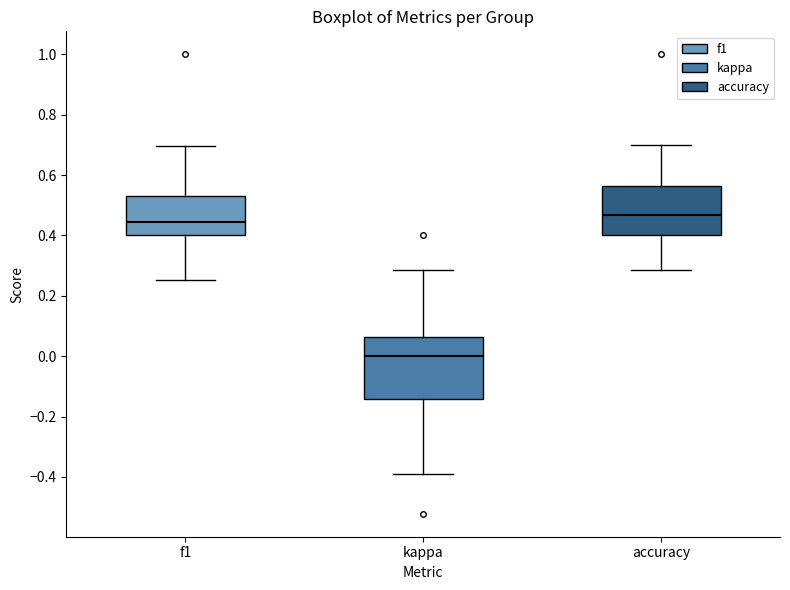

Reading left to right, read every box against the y-axis: the position of its median line, the range the box covers, and the ends of its whiskers. The values are not printed on the chart, so give them approximately, as read against the axis.

f1: median 0.44, box 0.40 to 0.54, whiskers 0.26 to 0.70
kappa: median 0.00, box -0.14 to 0.06, whiskers -0.38 to 0.28
accuracy: median 0.46, box 0.40 to 0.56, whiskers 0.28 to 0.70